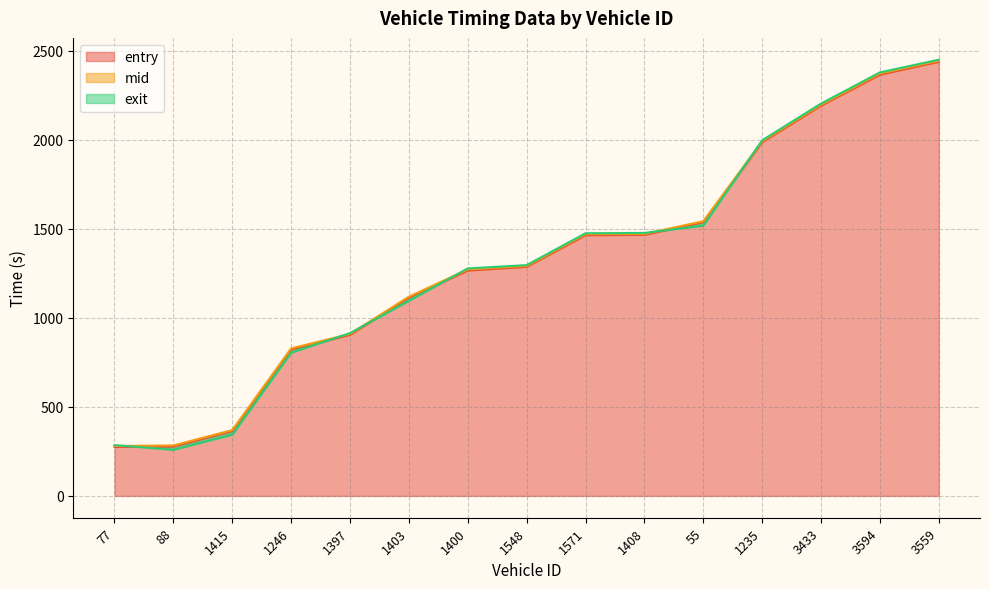

List the series in order of their overall mean, lowest first.

entry, exit, mid